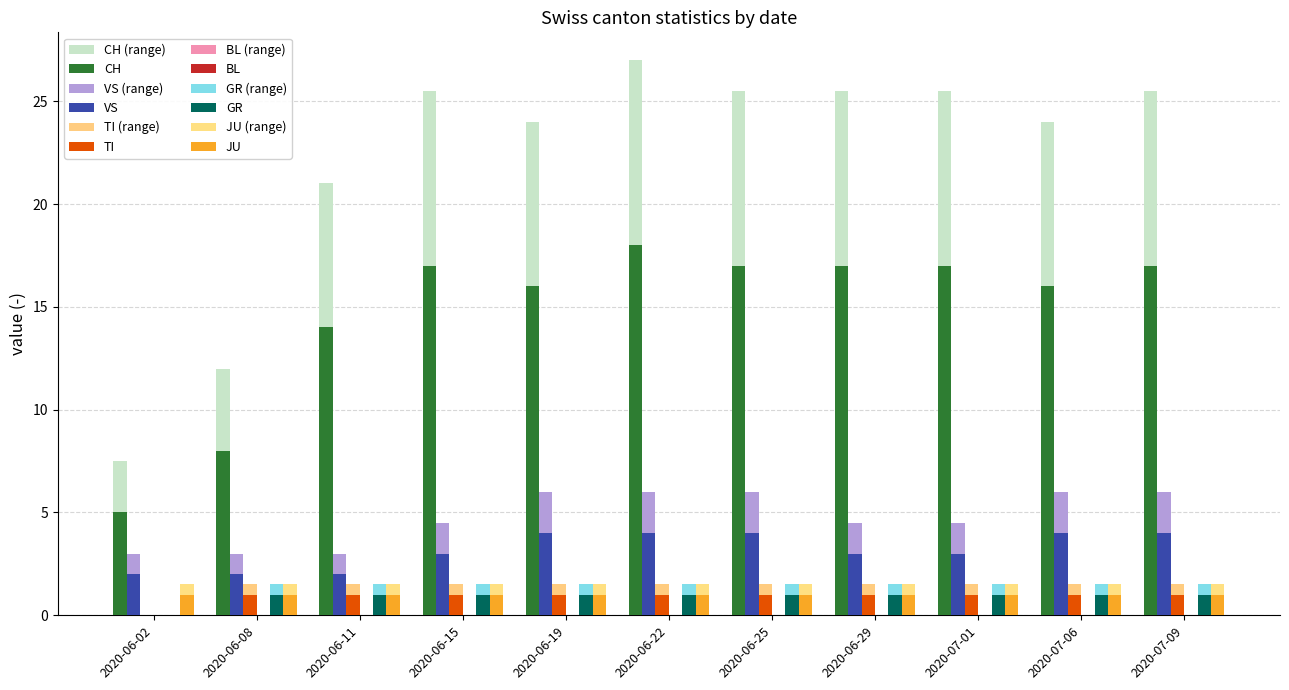

How many values in TI are above zero?

10